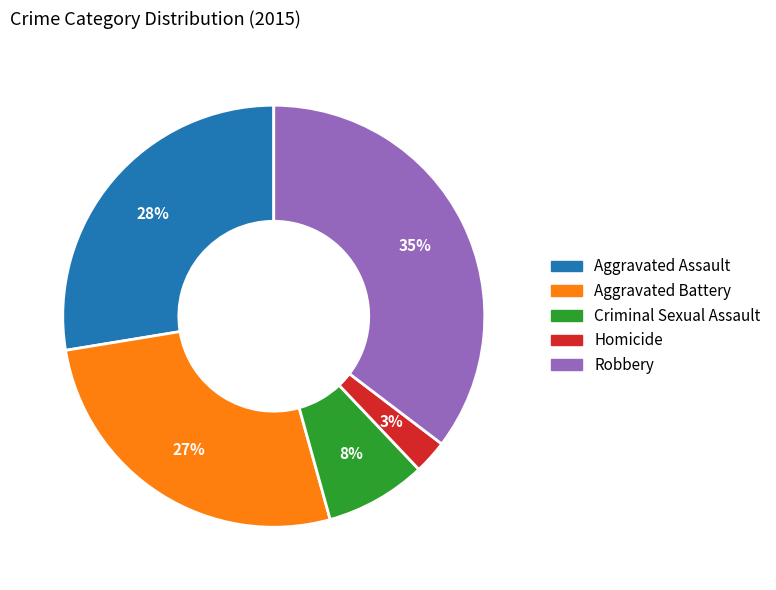

Between Aggravated Battery and Robbery, which is larger?

Robbery